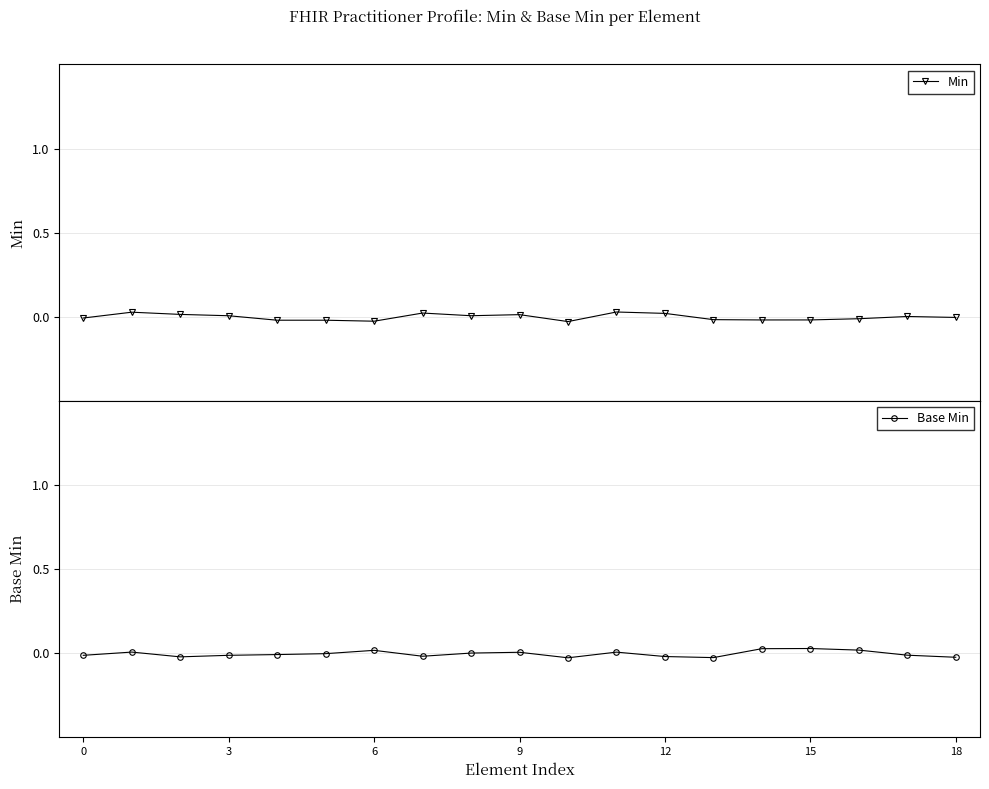

Which series has the largest total across all categories?

Min